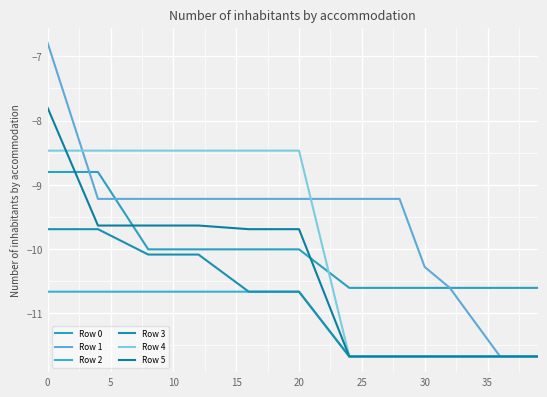

What is the sum of all Row 3 values?

-130.9